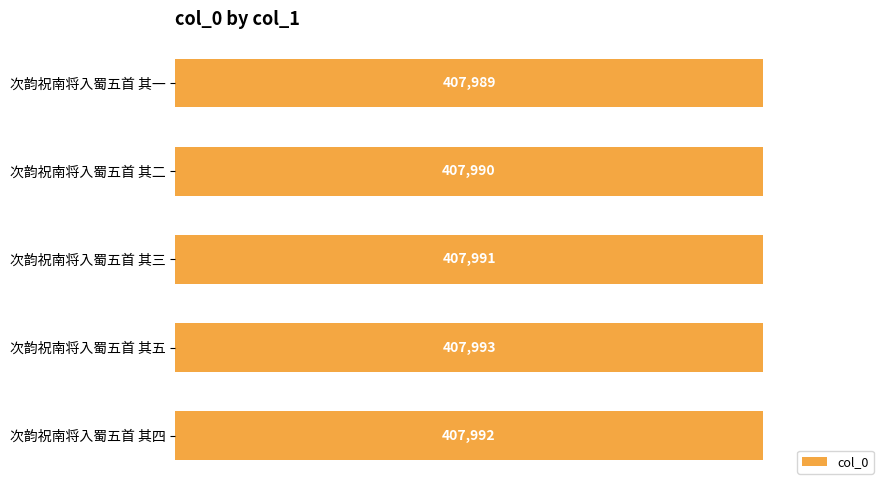

The chart shows a value of 407993 at 次韵祝南将入蜀五首 其五. True or false?

True